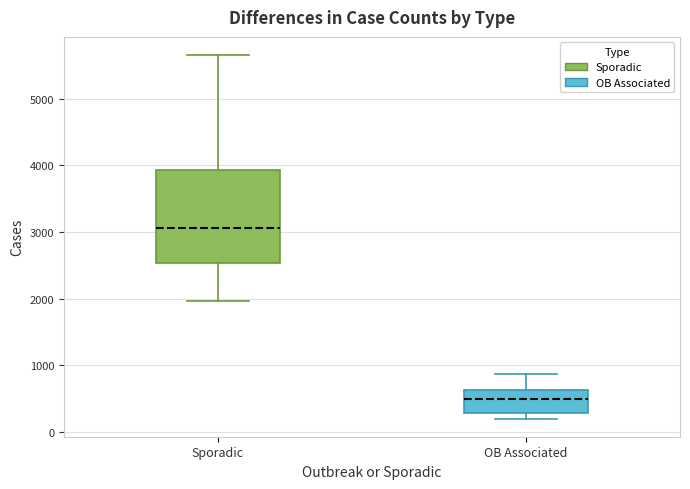

Where does the median line of the box for Sporadic sit on the y-axis? The values are not printed on the chart, so give them approximately, as read against the axis.

3100